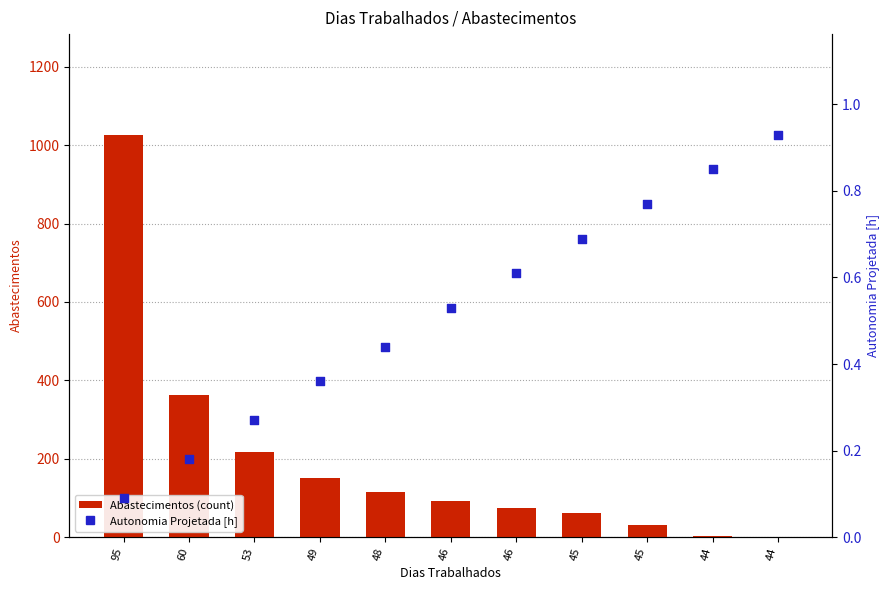

Which series contains the highest Y value?

Abastecimentos (count)